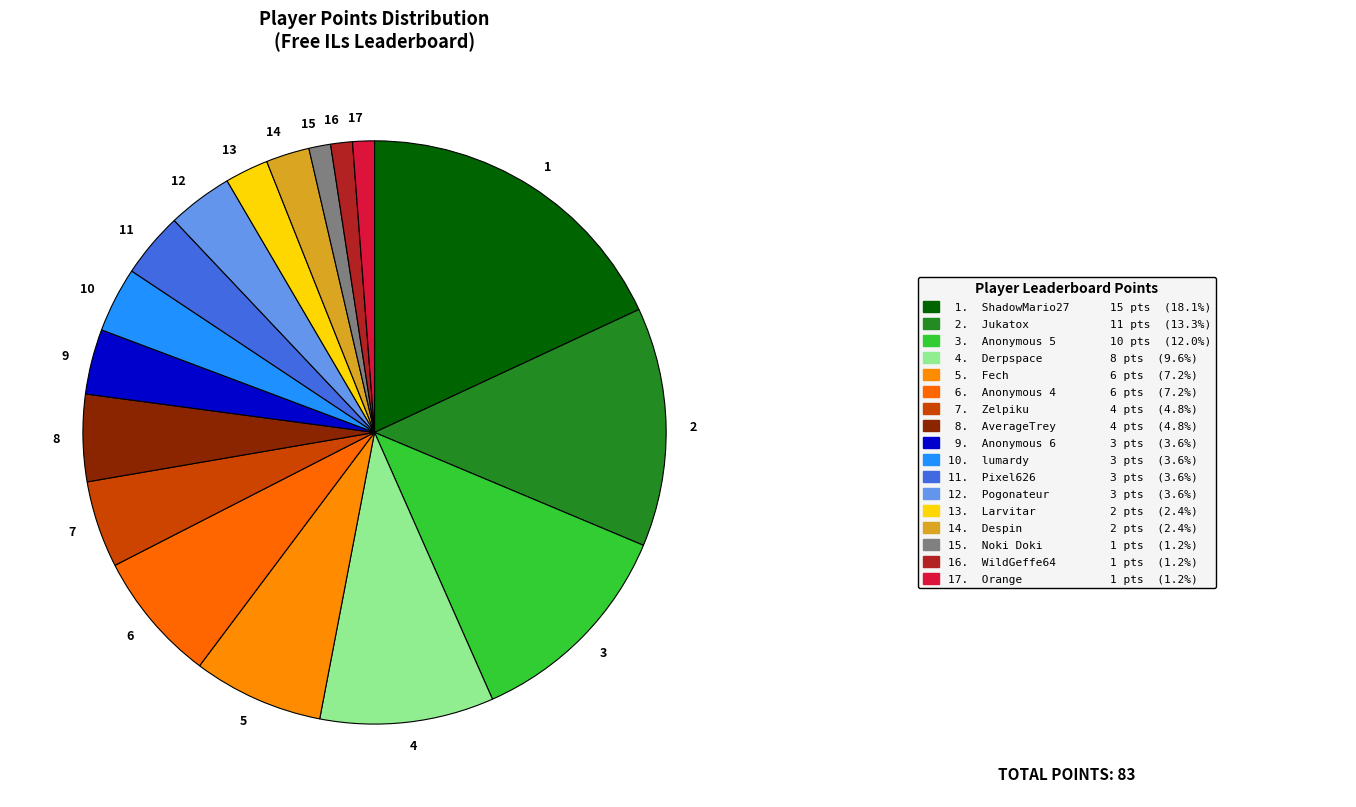

What is the ratio of the value at 11 to the value at 15?

3.0